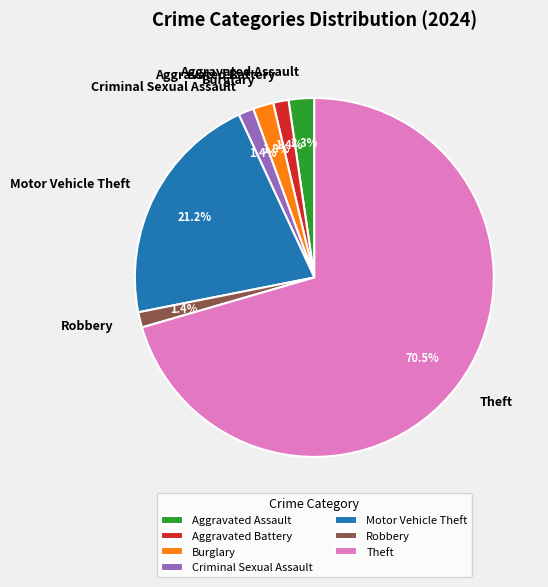

Which slice is the largest?

Theft